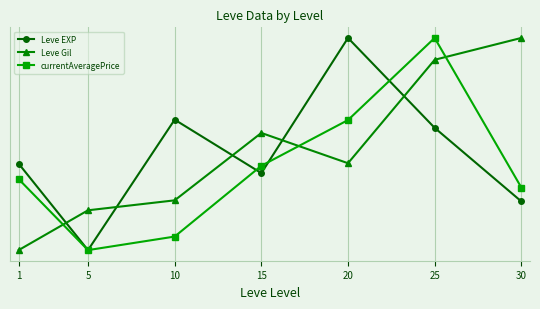

At 30, list the series in order from smallest to largest.

Leve EXP, currentAveragePrice, Leve Gil